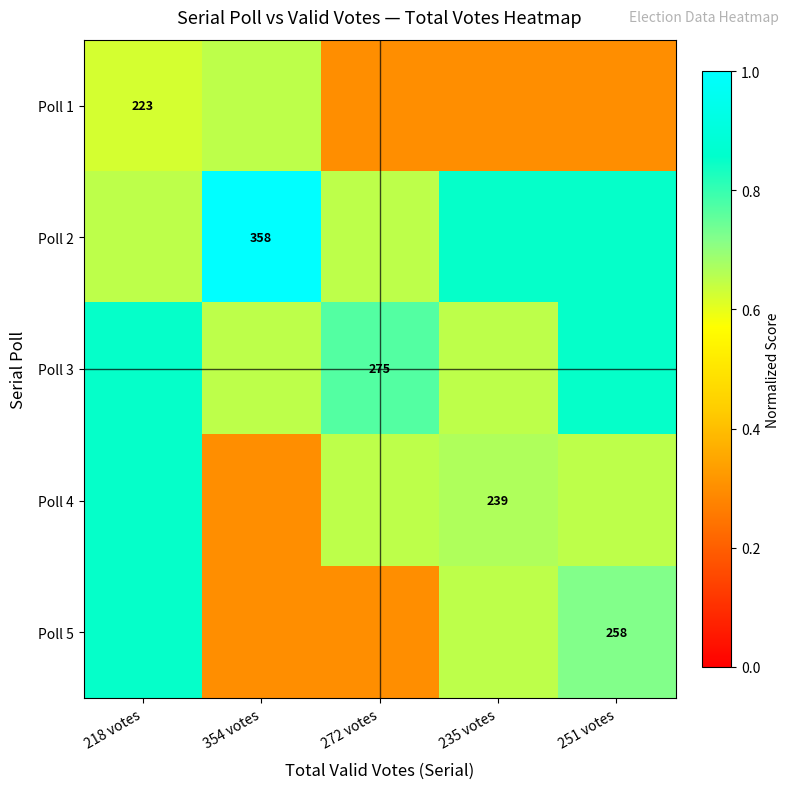

Where is Poll 4 nearest to the value 0?

354 votes